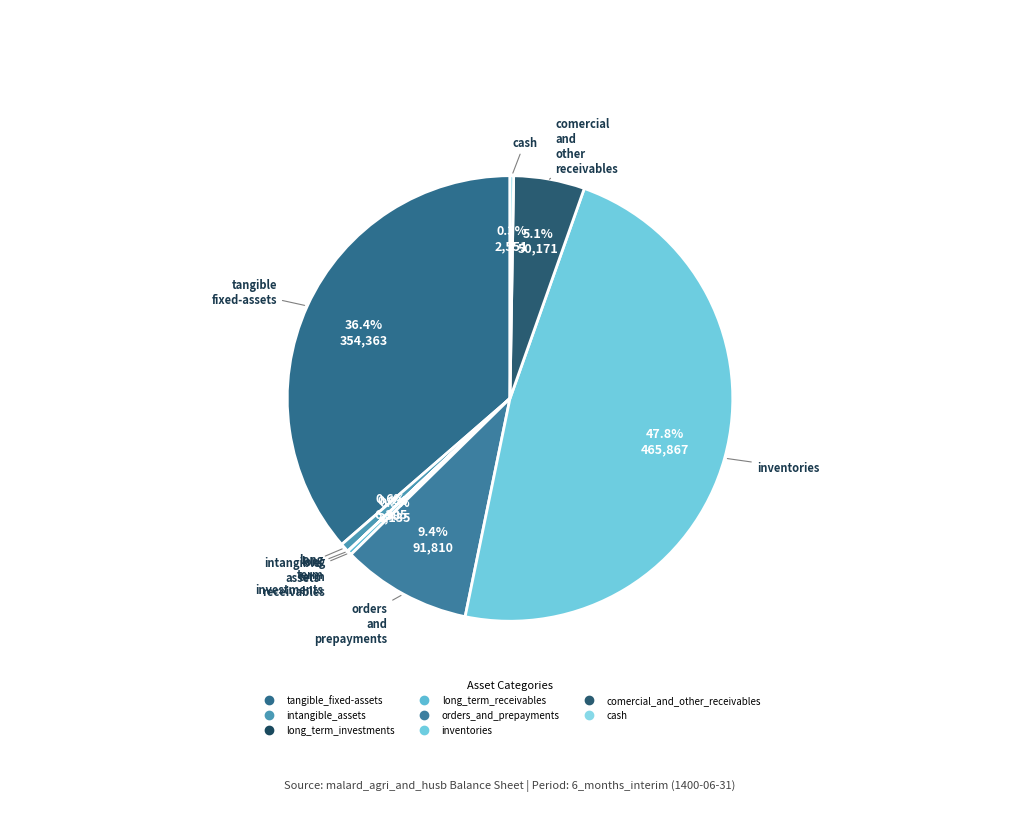

Count the number of slices in the pie.

8